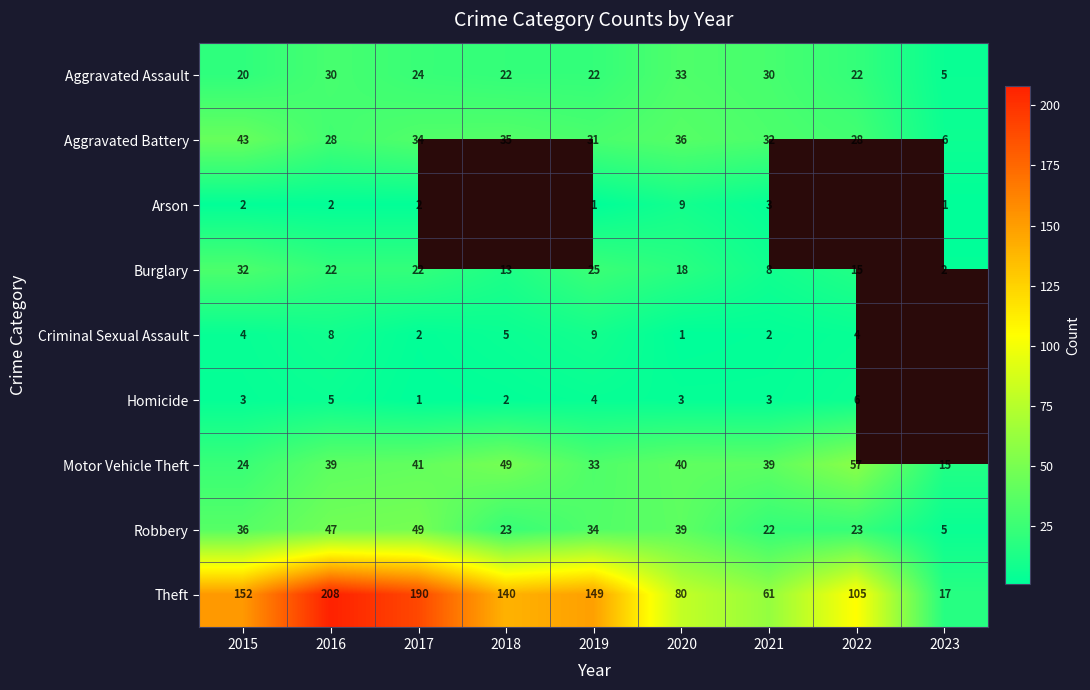

At how many categories does at least one series exceed 80?

6